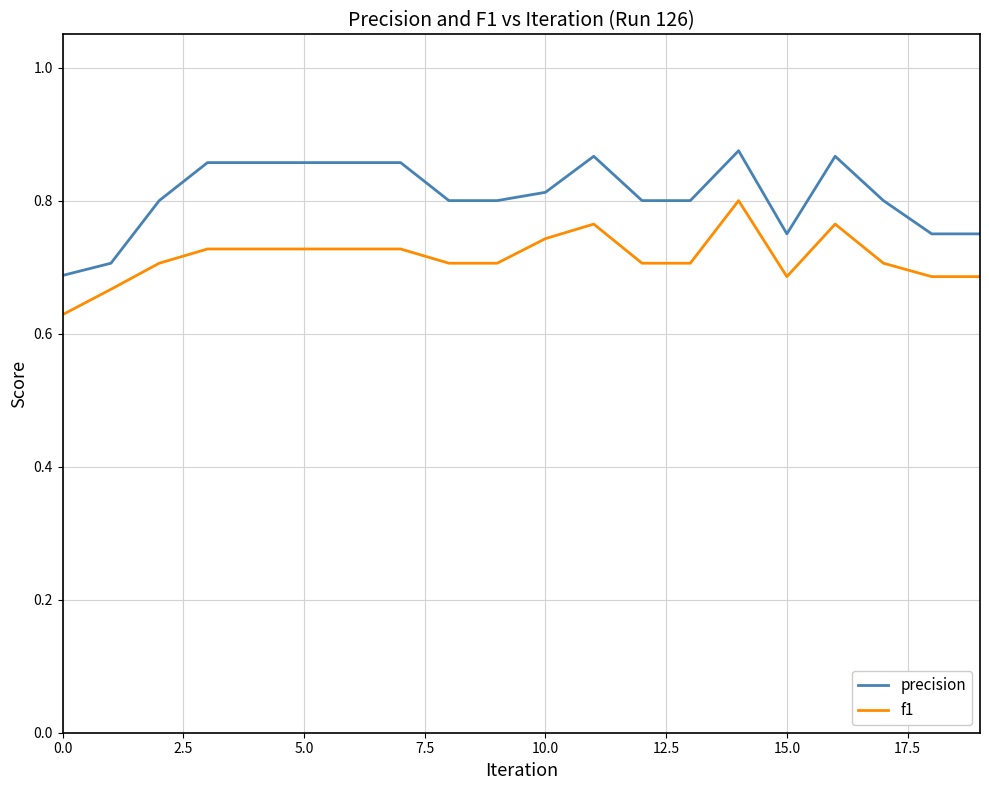

Rank the series by their average value, from lowest to highest.

f1, precision